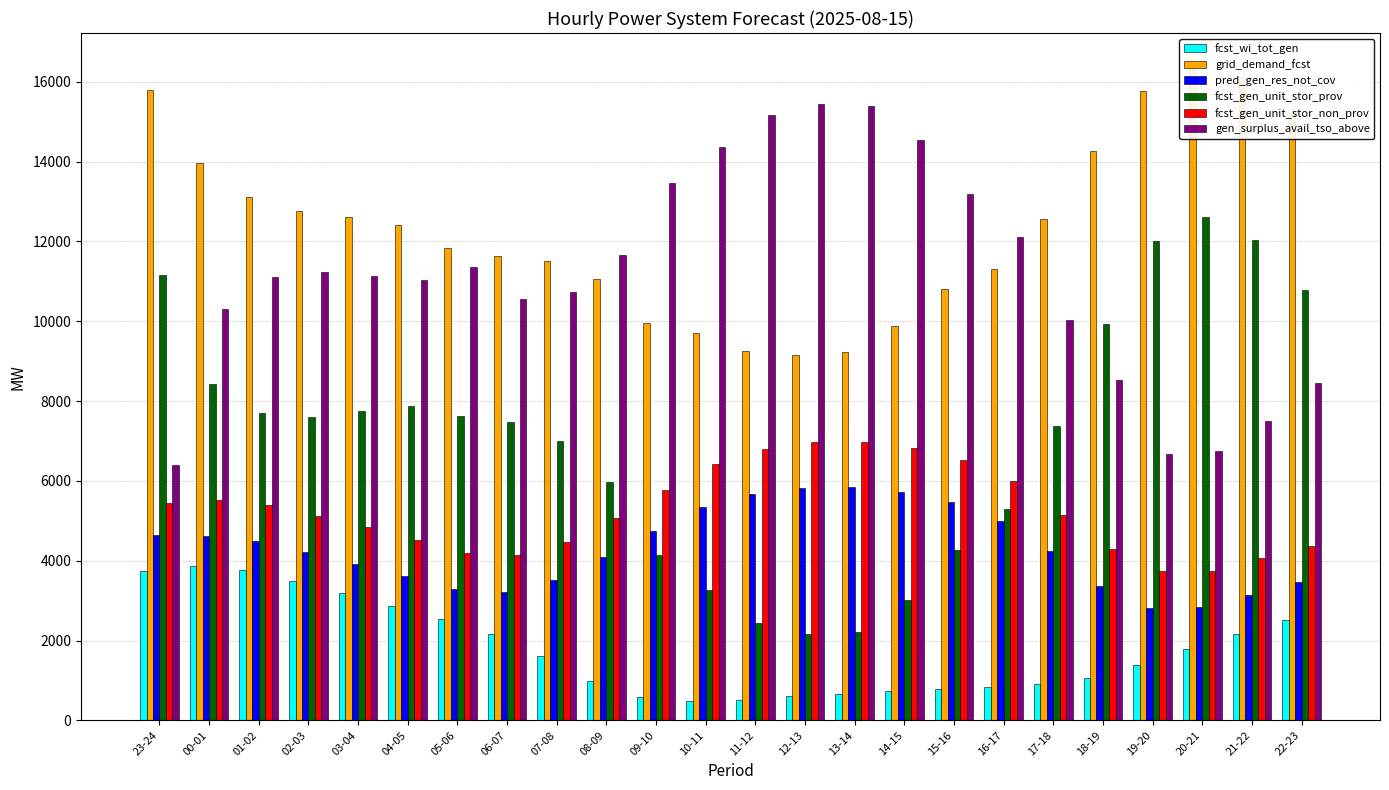

Count the number of categories in the chart.

24